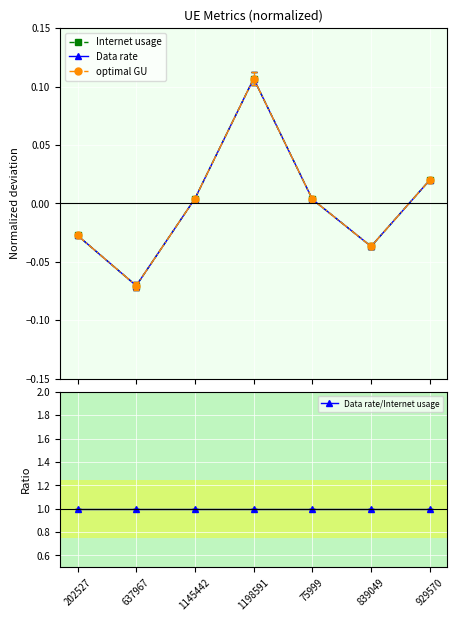

Reading left to right, transcribe all the data shown in this chart.

Internet usage: 202527=-0.0	637967=-0.1	1145442=0.0	1198591=0.1	75999=0.0	839049=-0.0	929570=0.0
Data rate: 202527=-0.0	637967=-0.1	1145442=0.0	1198591=0.1	75999=0.0	839049=-0.0	929570=0.0
optimal GU: 202527=-0.0	637967=-0.1	1145442=0.0	1198591=0.1	75999=0.0	839049=-0.0	929570=0.0
Data rate/Internet usage: 202527=1.0	637967=1.0	1145442=1.0	1198591=1.0	75999=1.0	839049=1.0	929570=1.0